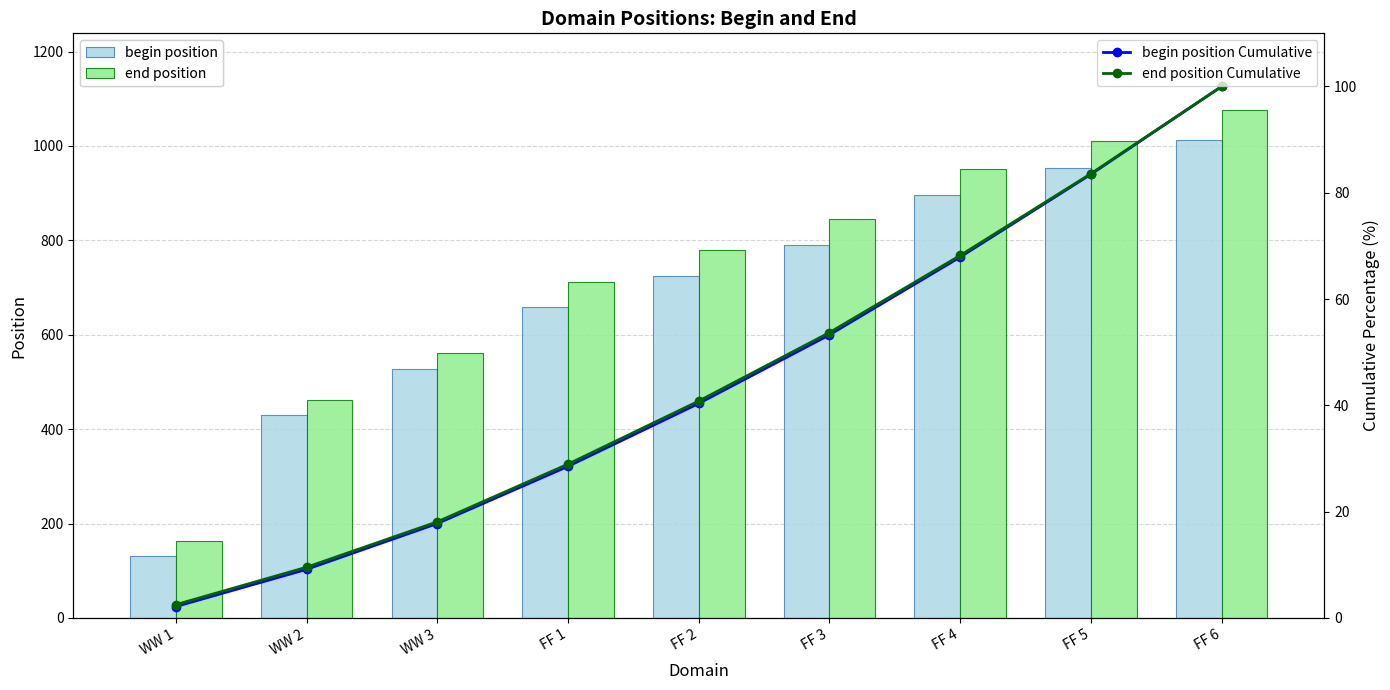

What is the difference between the maximum and minimum values in the begin position Cumulative series?

97.9